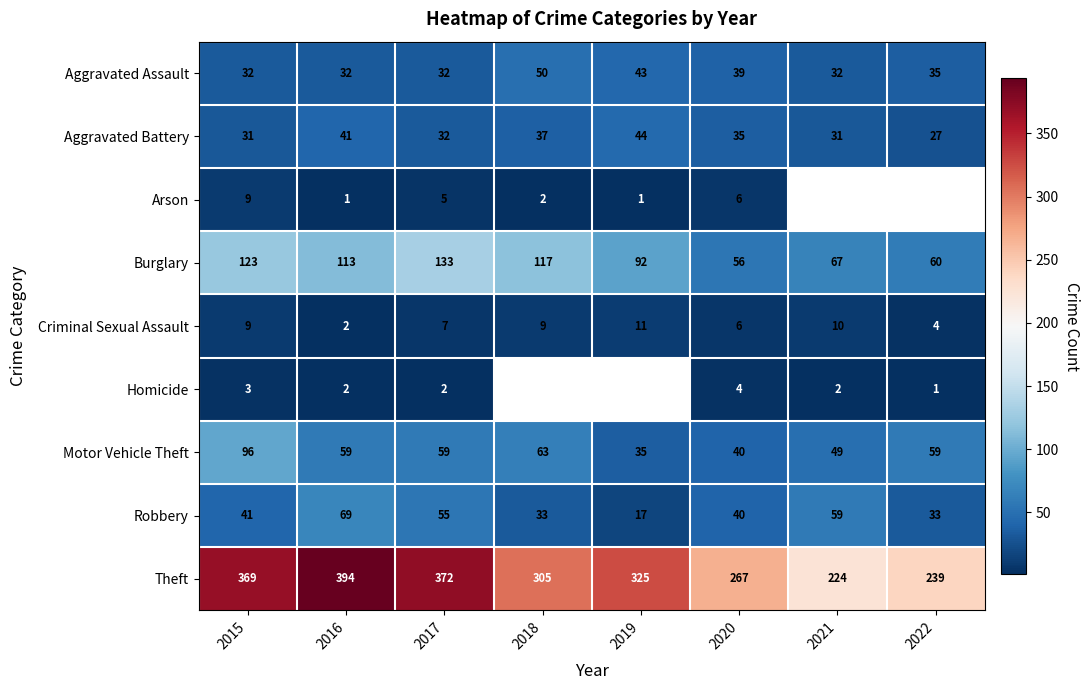

True or false: Burglary has a value of 63 at 2015.

False